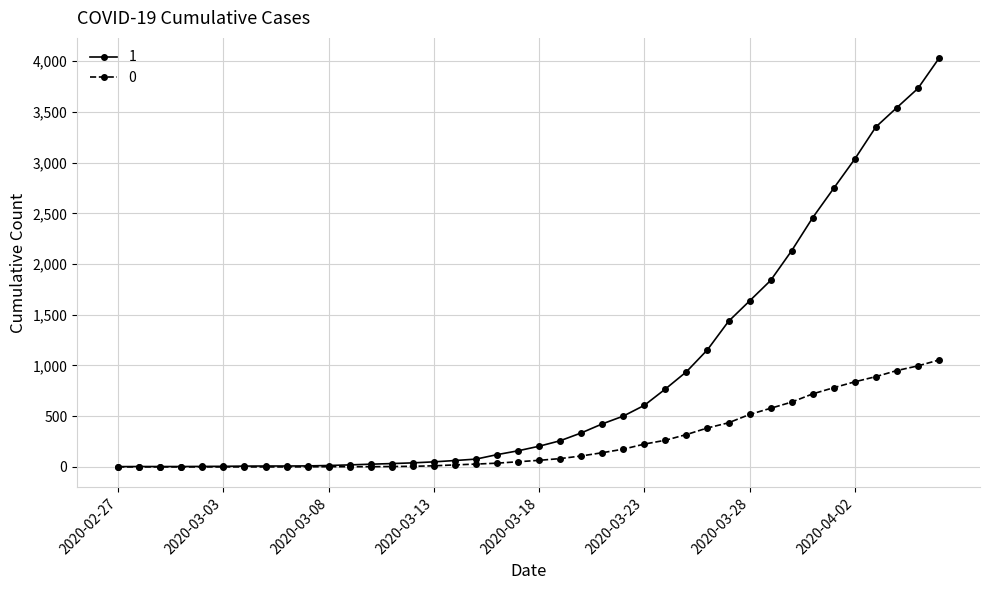

How many data points does each series have?

40